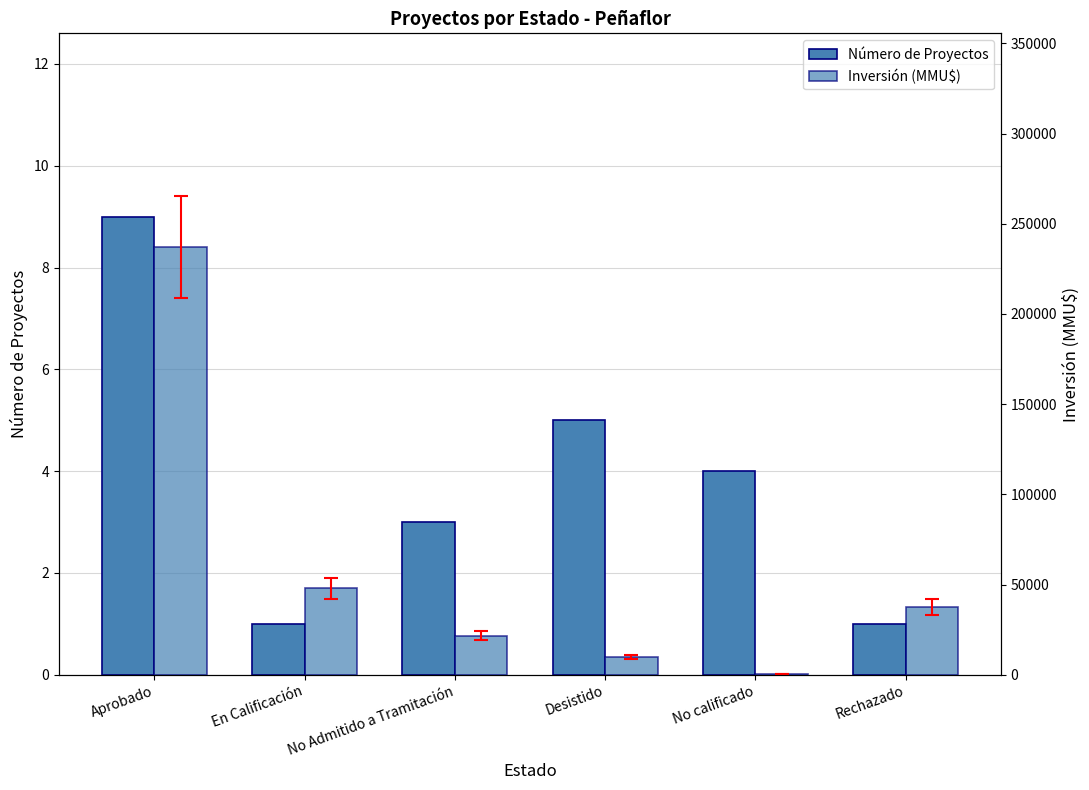

What is the maximum value for Inversión (MMU$)?

237059